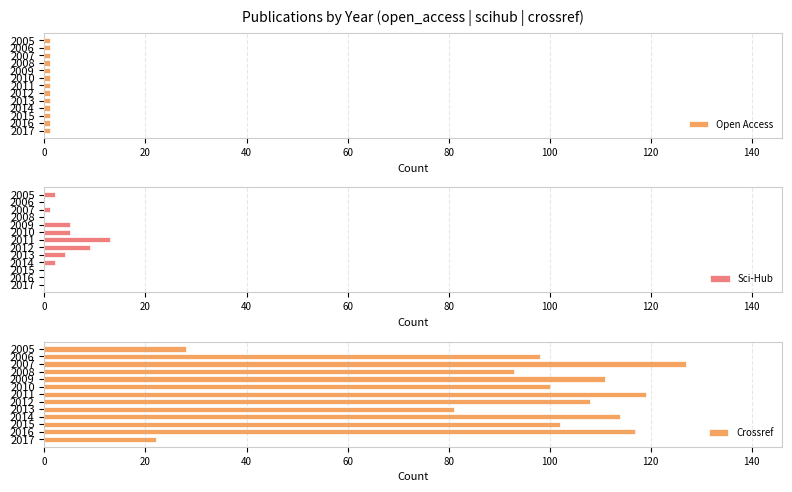

The value of Sci-Hub at 2012 is 9. True or false?

True